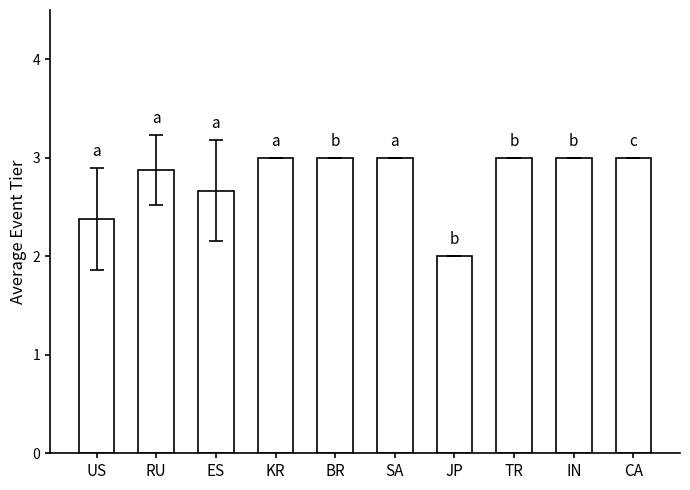

Approximately how many times larger is the value at JP compared to US?

0.8